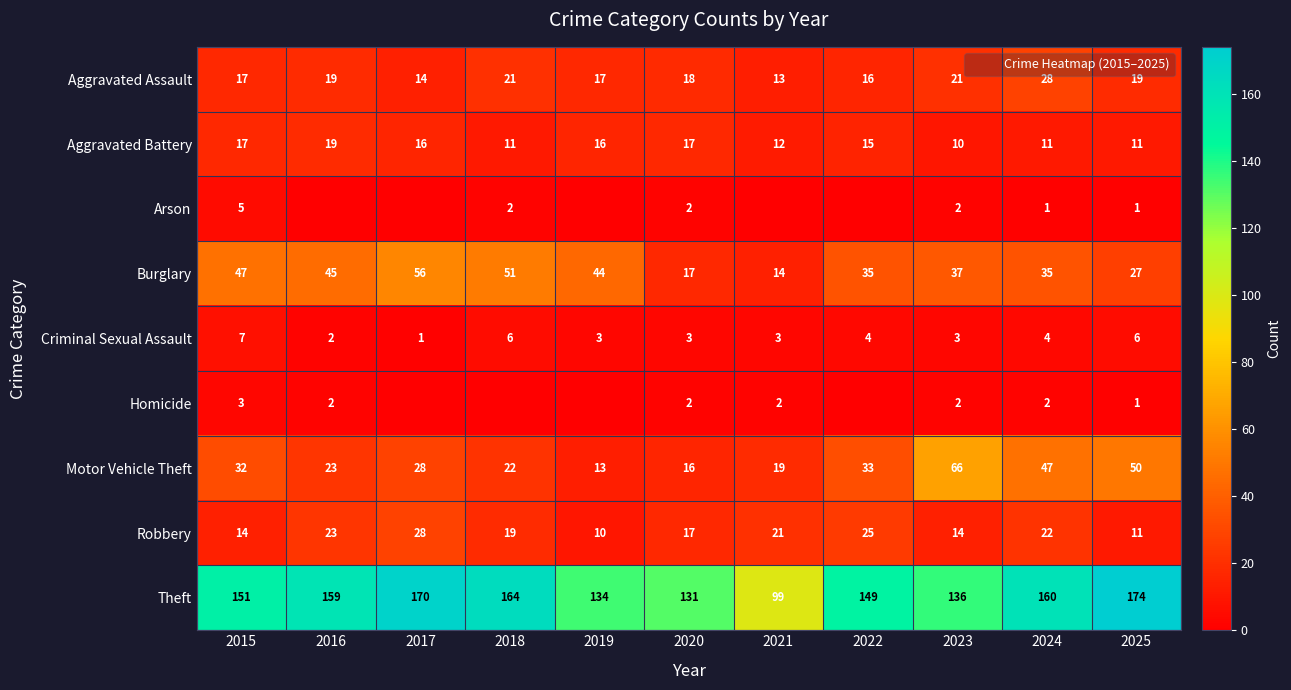

Between 2017 and 2023, which series saw the biggest shift?

Motor Vehicle Theft